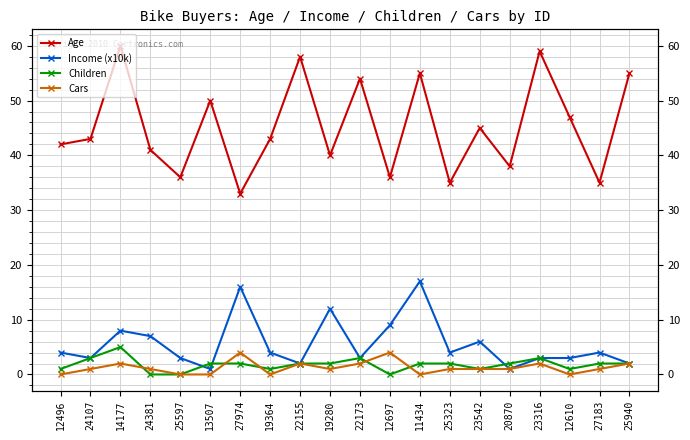

What is the difference between the second highest and second lowest values in the Income (x10k) series?

15